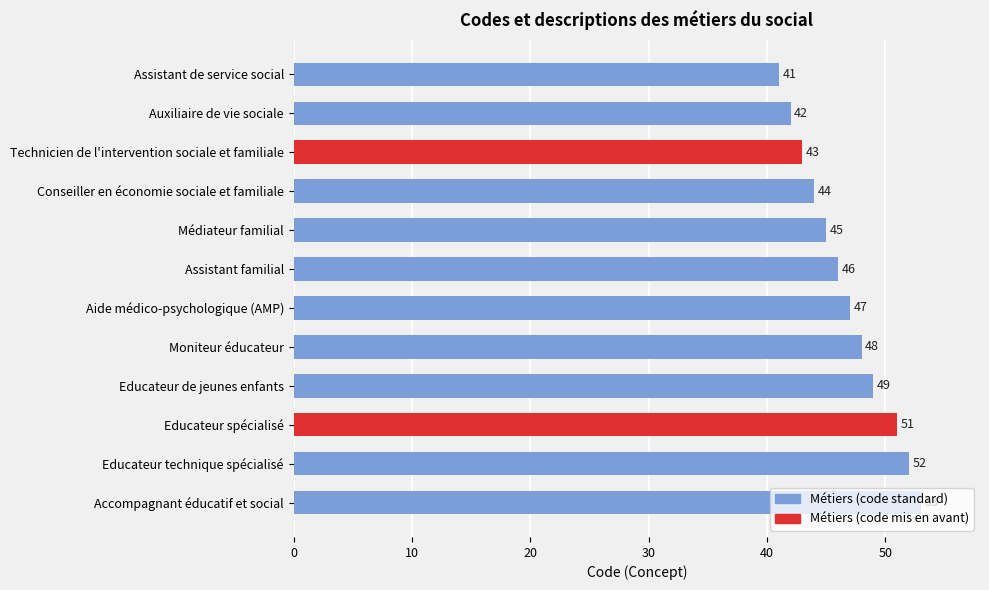

What is the average value?

47